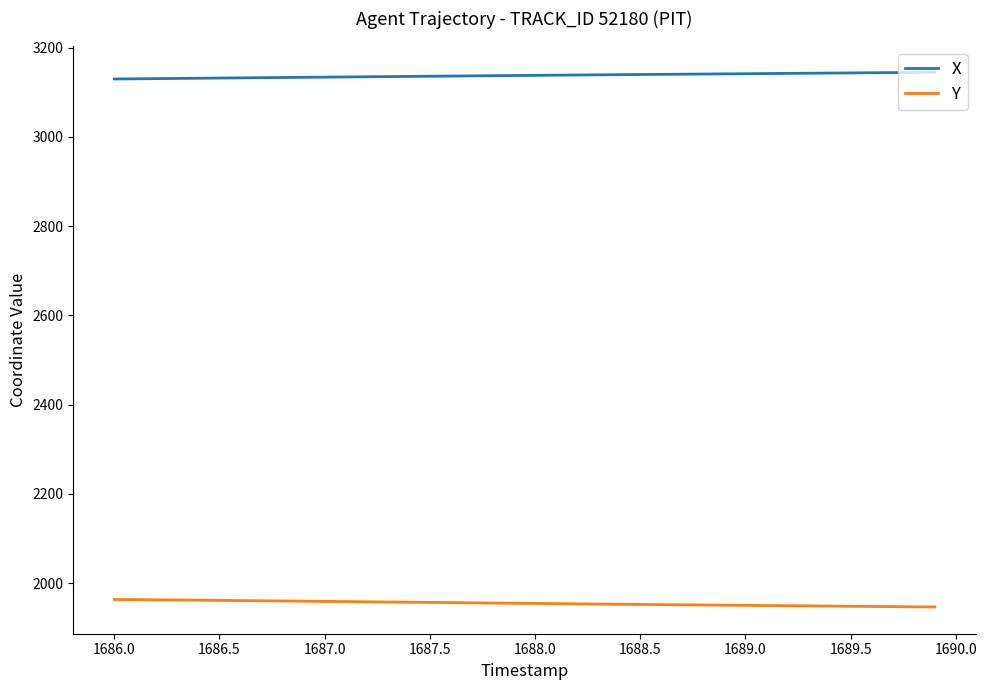

What is the highest value of the X series?

3144.9